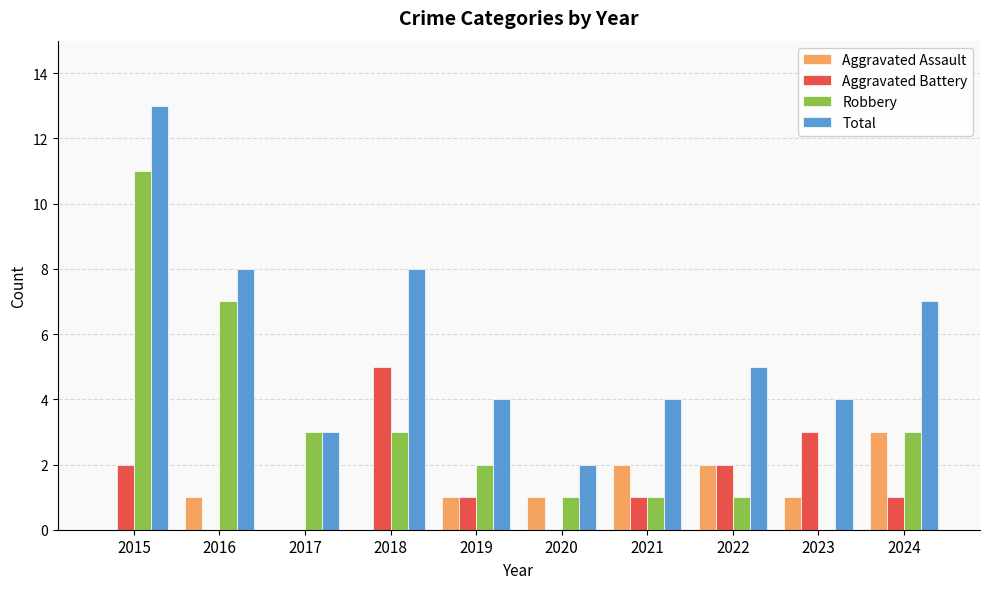

How many categories are shown in the chart?

10